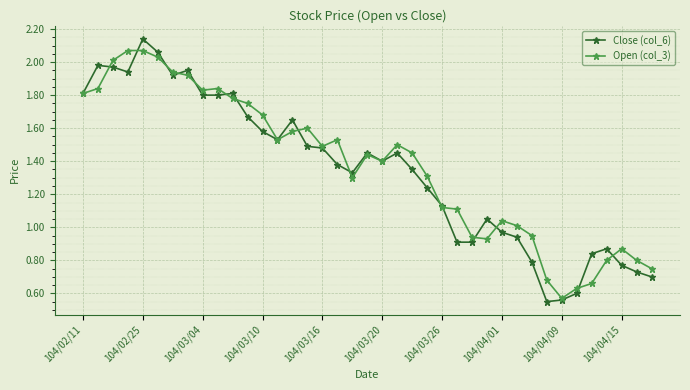

True or false: Close (col_6) has more than 1 interior local peaks.

True